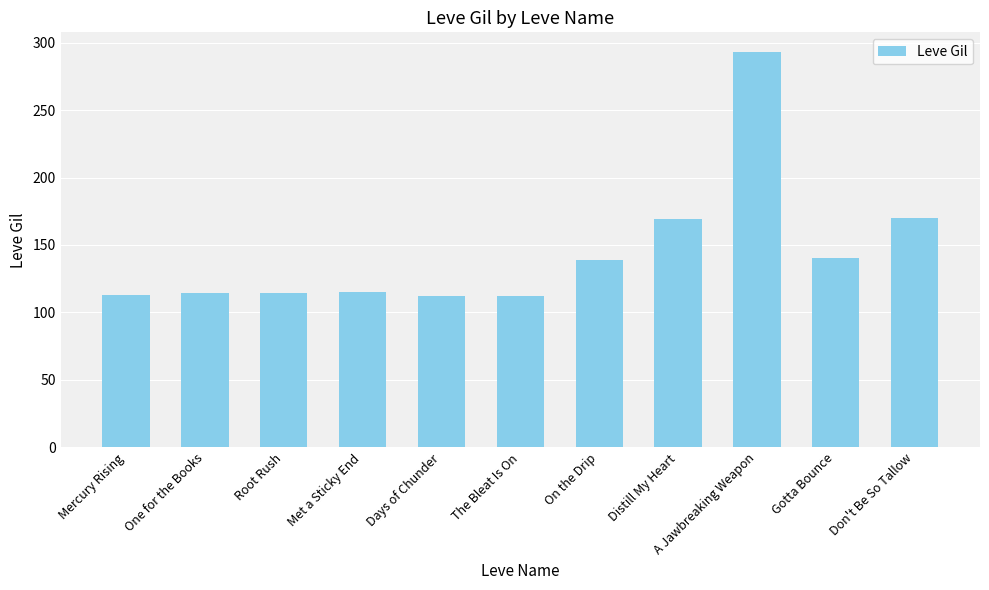

What is the greatest value displayed?

293